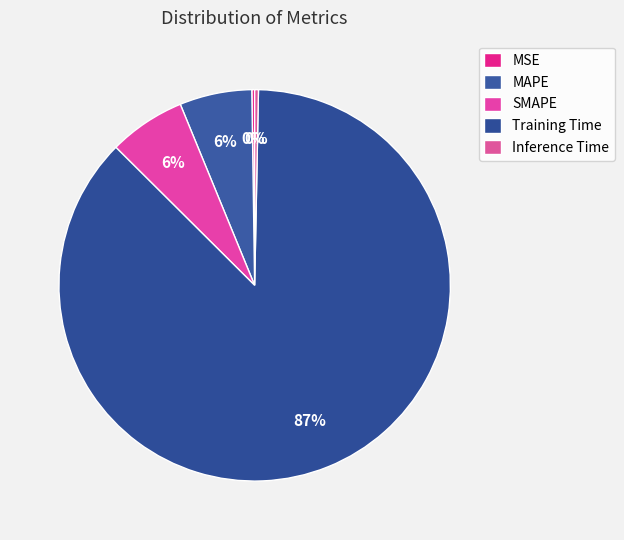

What is the change in value from Training Time to Inference Time?

-1.7